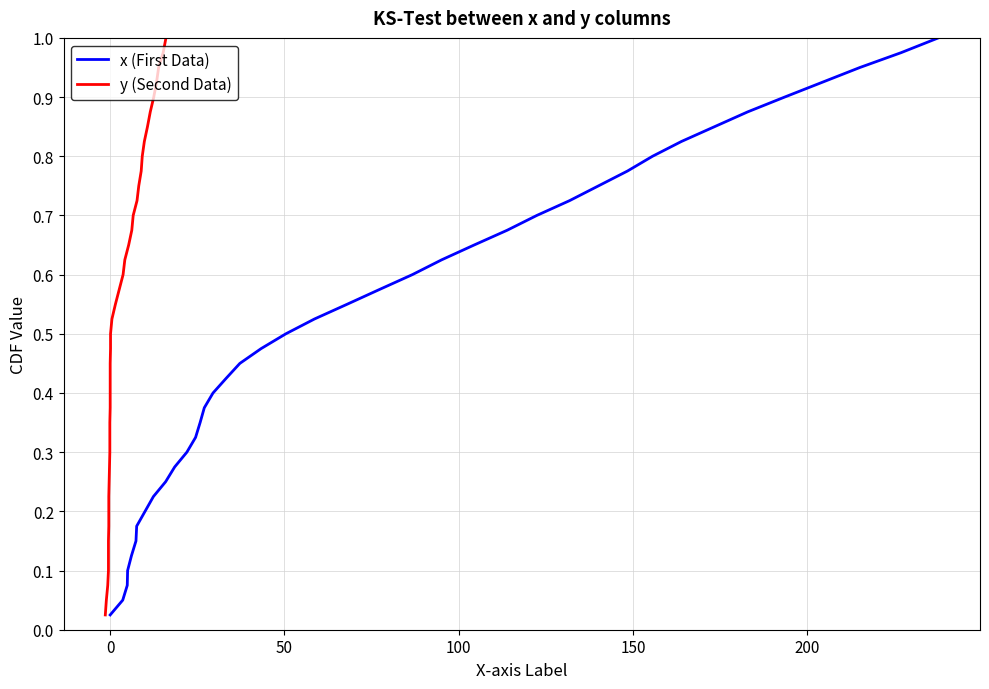

Which series has the widest spread of values?

x (First Data)